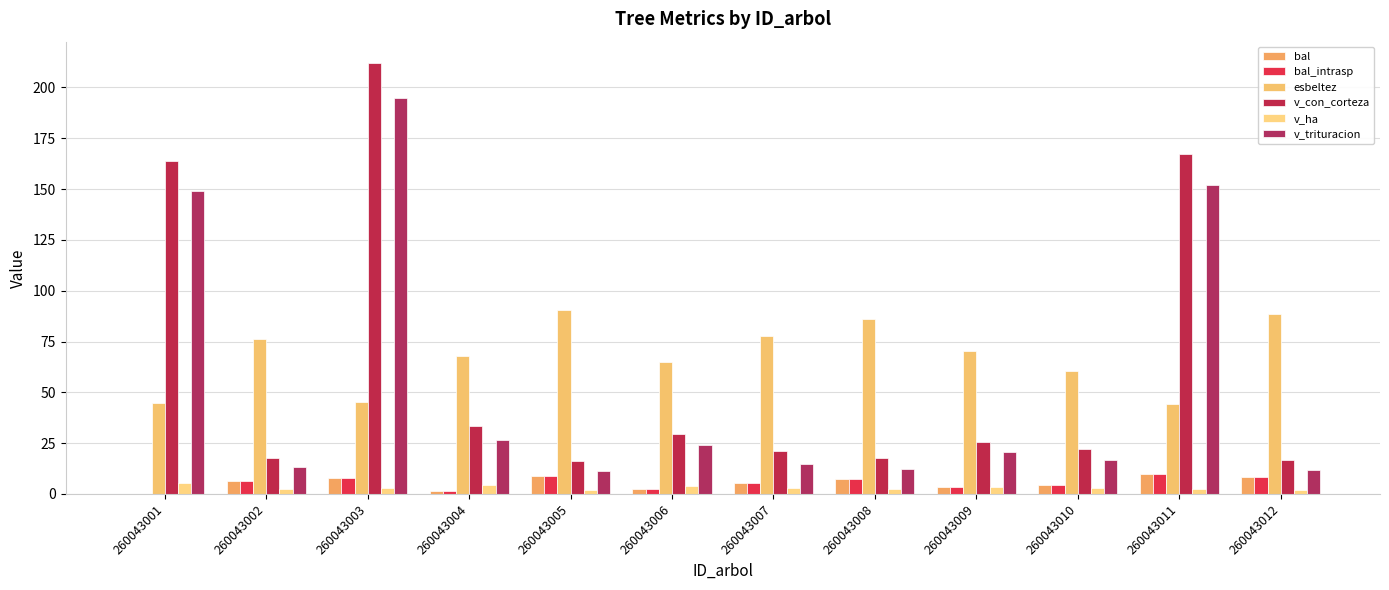

List the series in order of their peak value, highest first.

v_con_corteza, v_trituracion, esbeltez, bal, bal_intrasp, v_ha